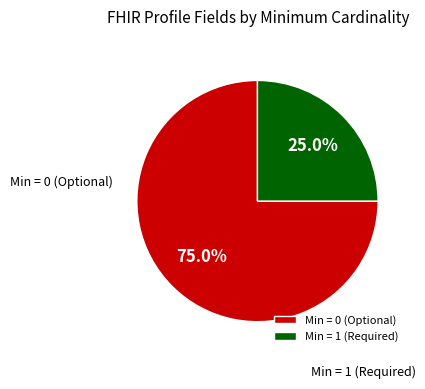

What percentage is NOT represented by Min = 0 (Optional)?

25.0%